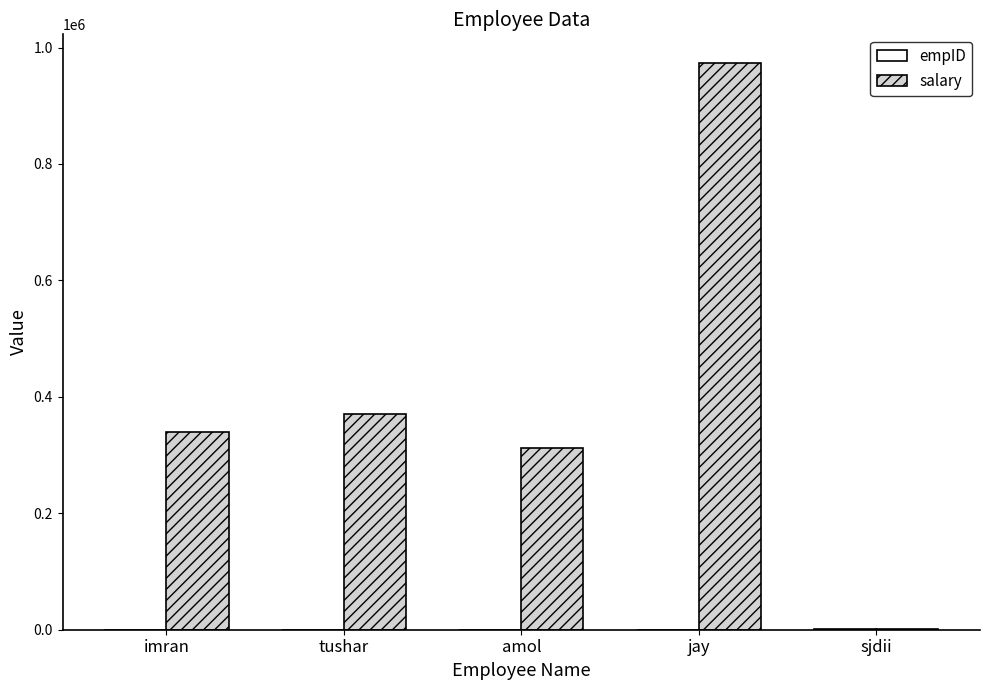

What is the sum of all salary values?

1997184